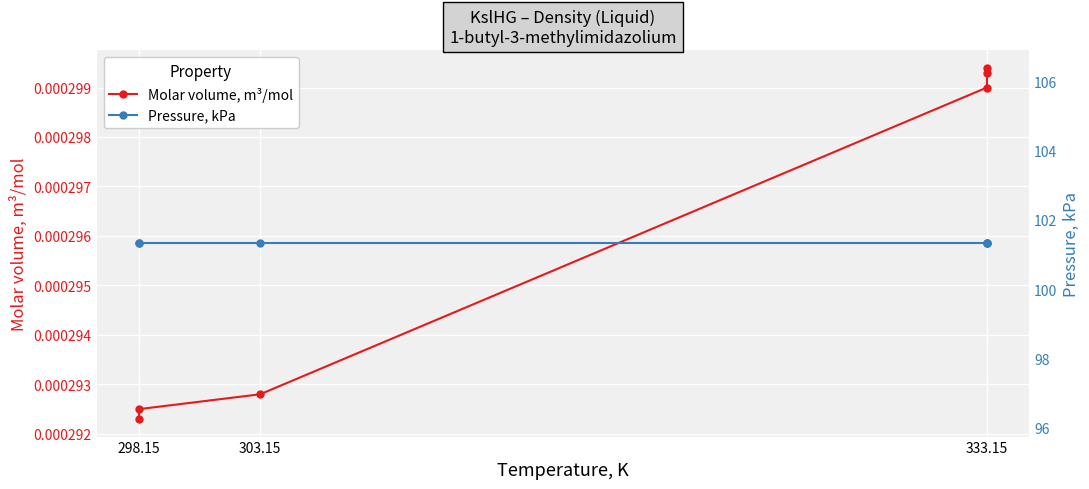

The Molar volume, m³/mol series shows 0.0 at 298.15. True or false?

True